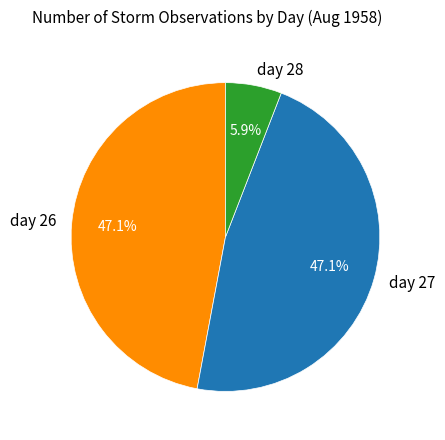

To the nearest percent, what portion does day 27 represent?

47%